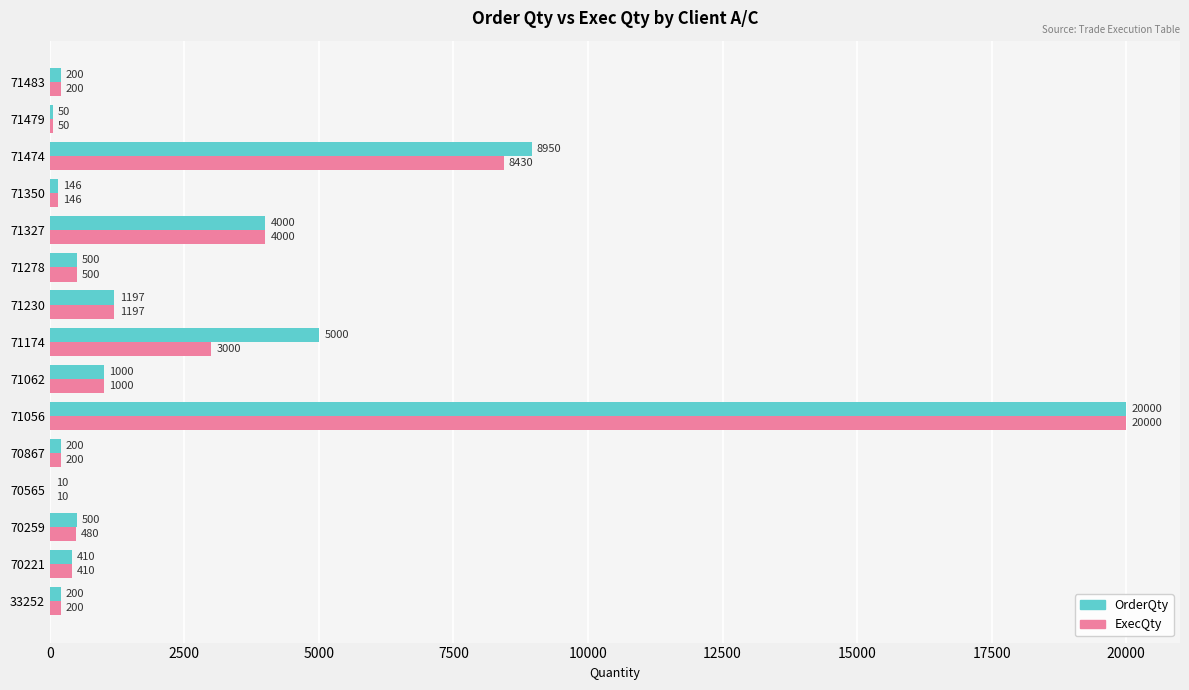

At which category is the sum across all series the highest?

71056